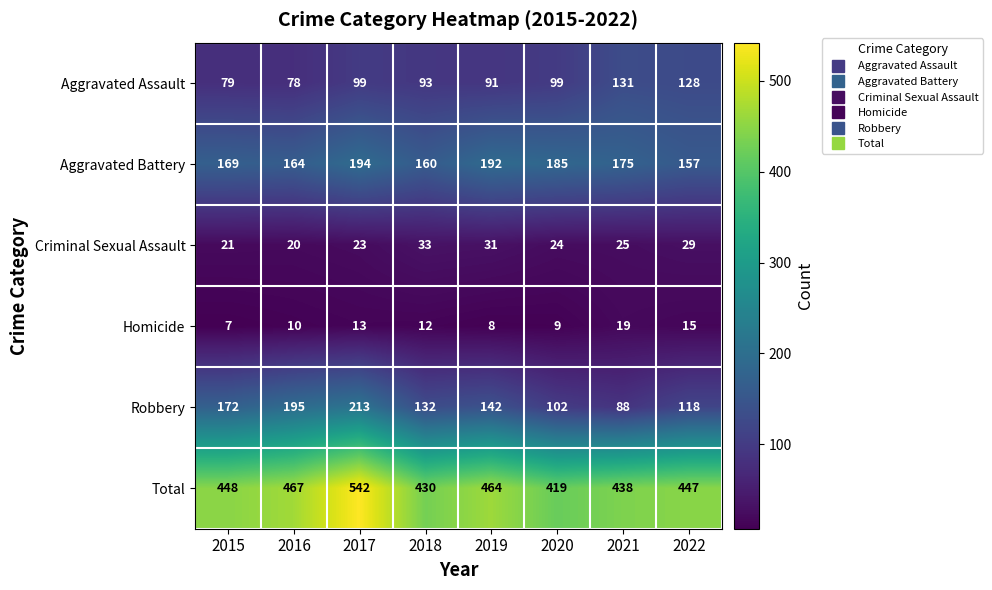

The Total series shows 430 at 2018. True or false?

True